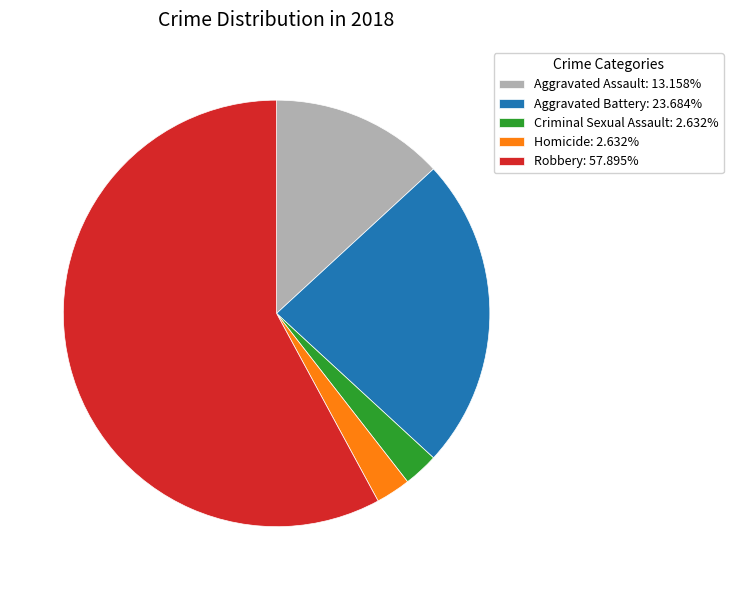

What is the ratio of the value at Robbery: 57.895% to the value at Aggravated Battery: 23.684%?

2.4